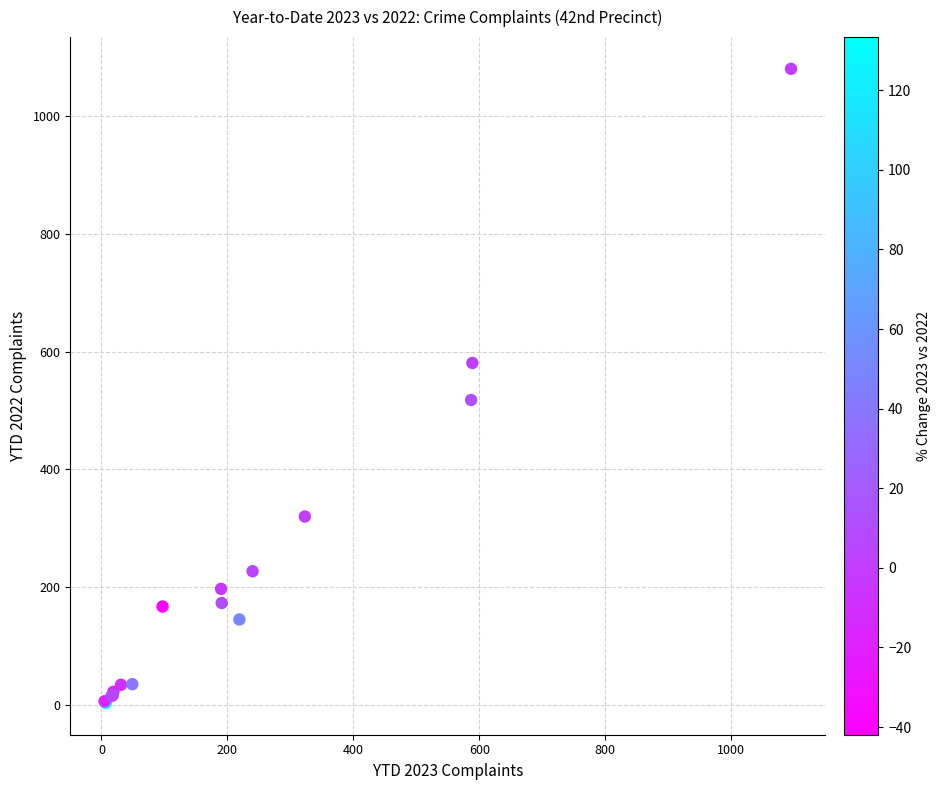

What Y value in the scatter plot is closest to 542?

518